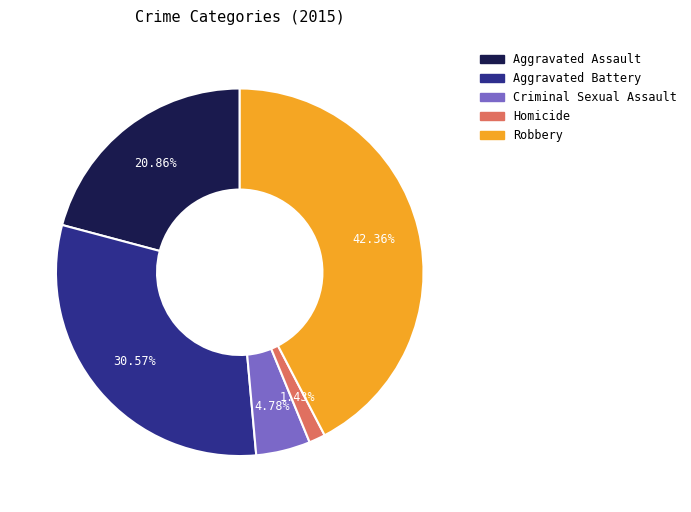

Which category has the smallest portion of the pie?

Homicide